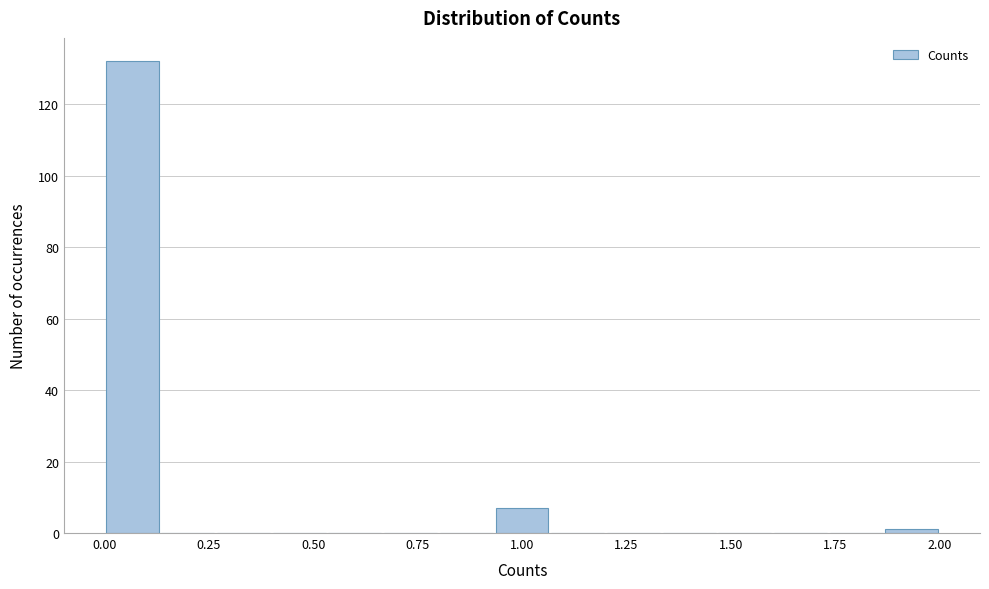

Read against the x-axis, roughly where is the centre of the tallest bar?

0.05